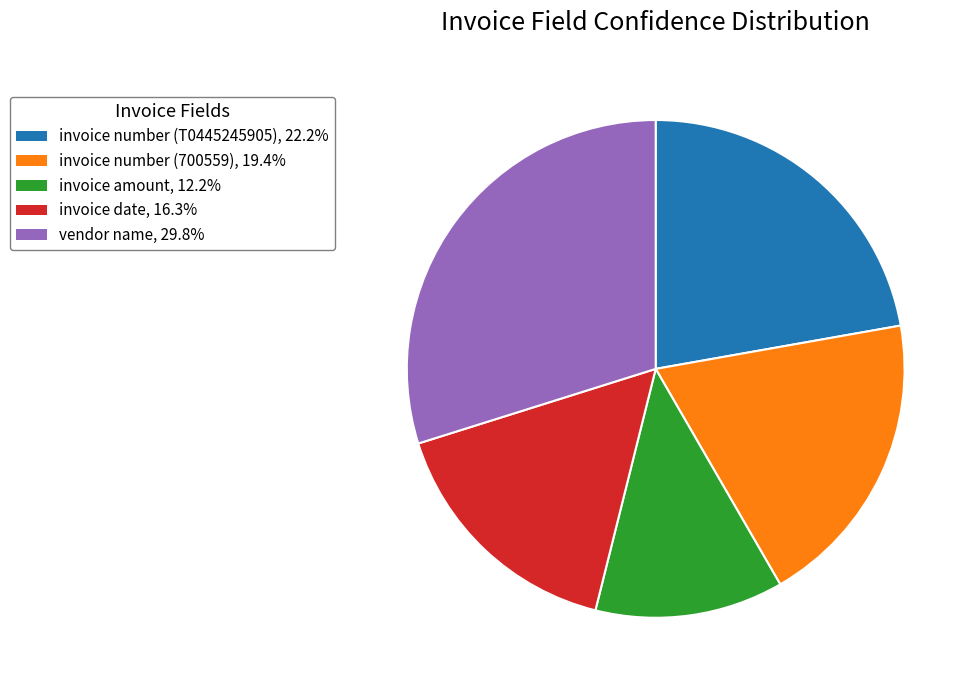

What is the largest slice in the pie chart?

vendor name